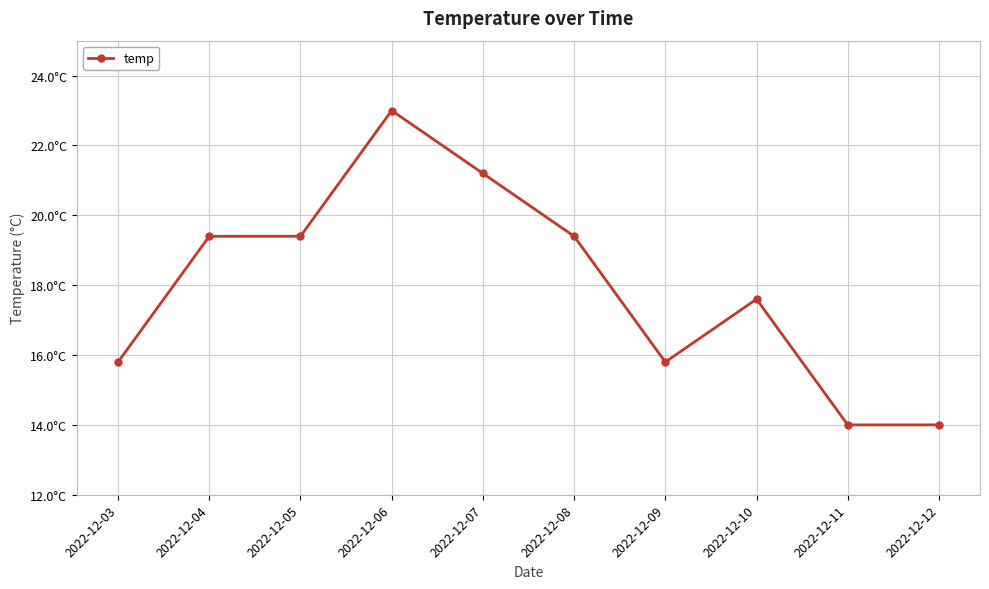

Does the chart have visible grid lines?

Yes